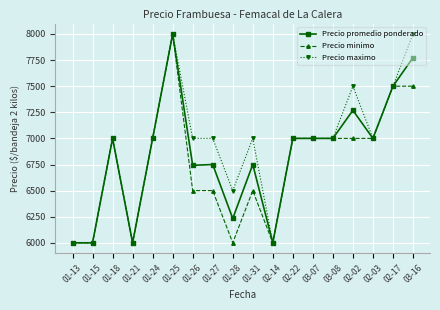

True or false: Precio minimo has more than 1 points higher than both neighbors.

True